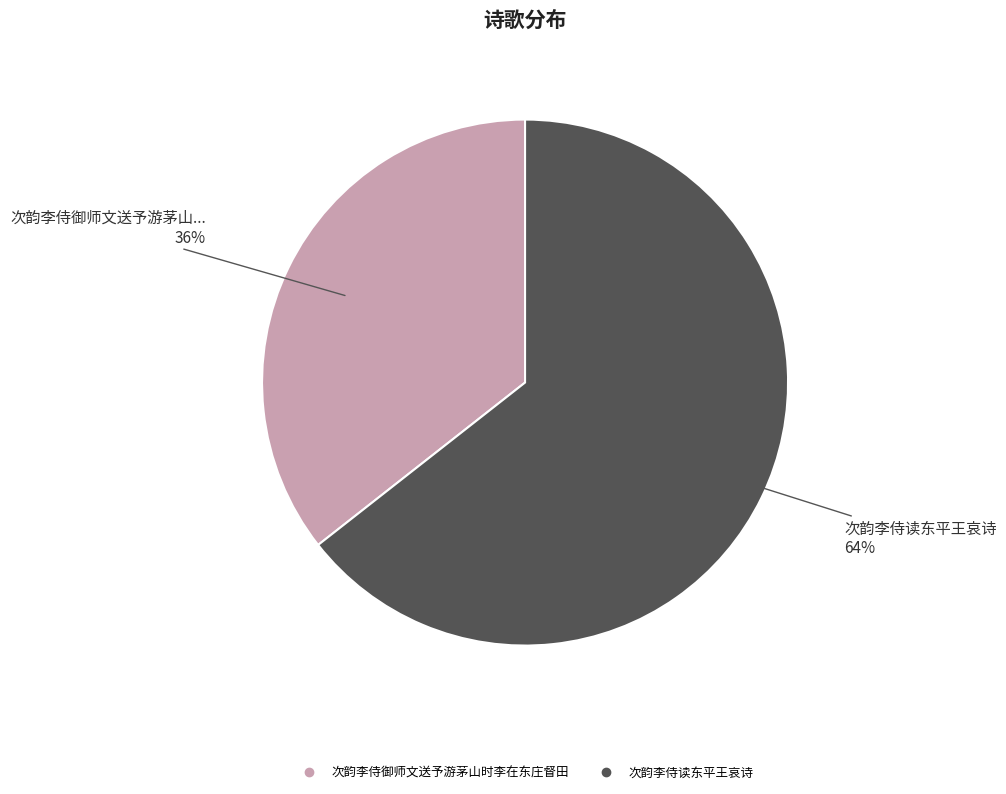

How many slices are in this pie chart?

2